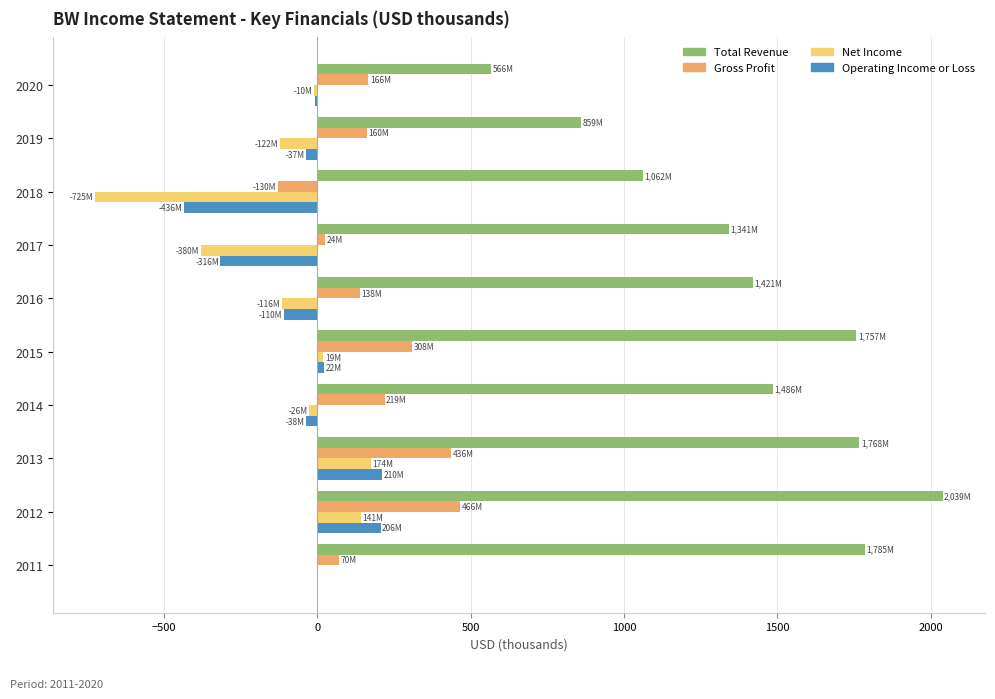

At which label is Total Revenue closest to 1302?

2017